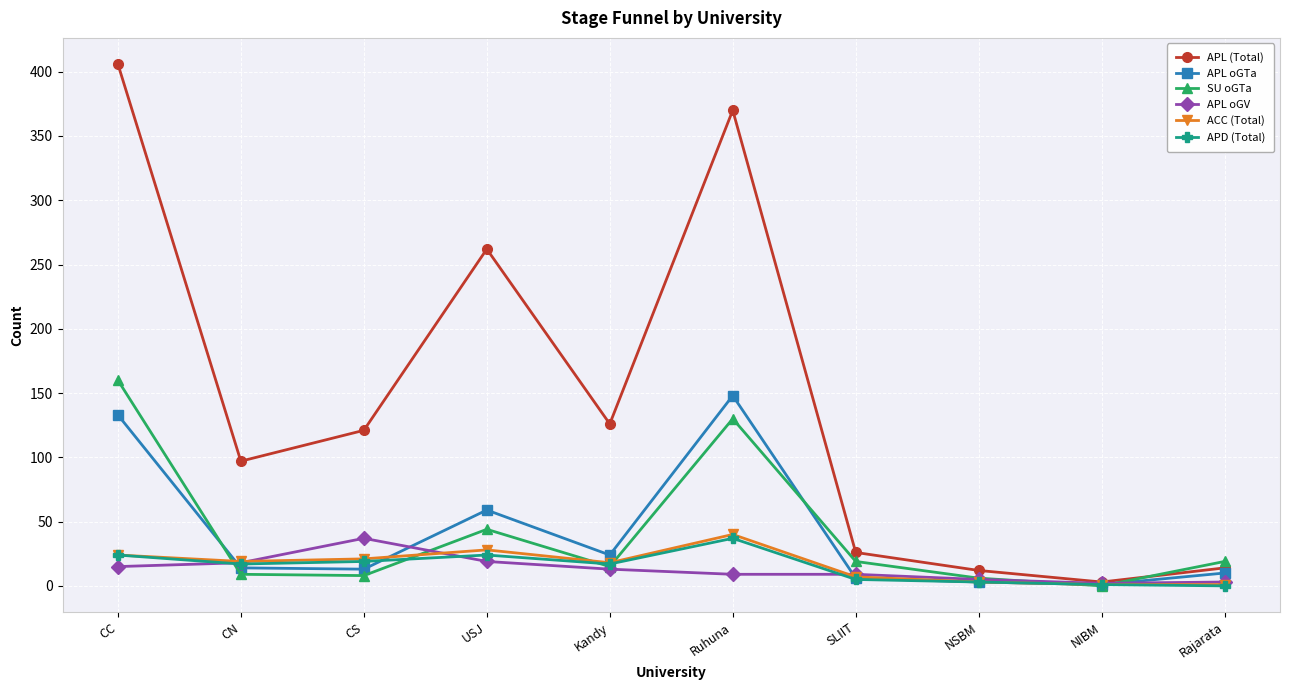

Which series changed the most between Ruhuna and NIBM?

APL (Total)